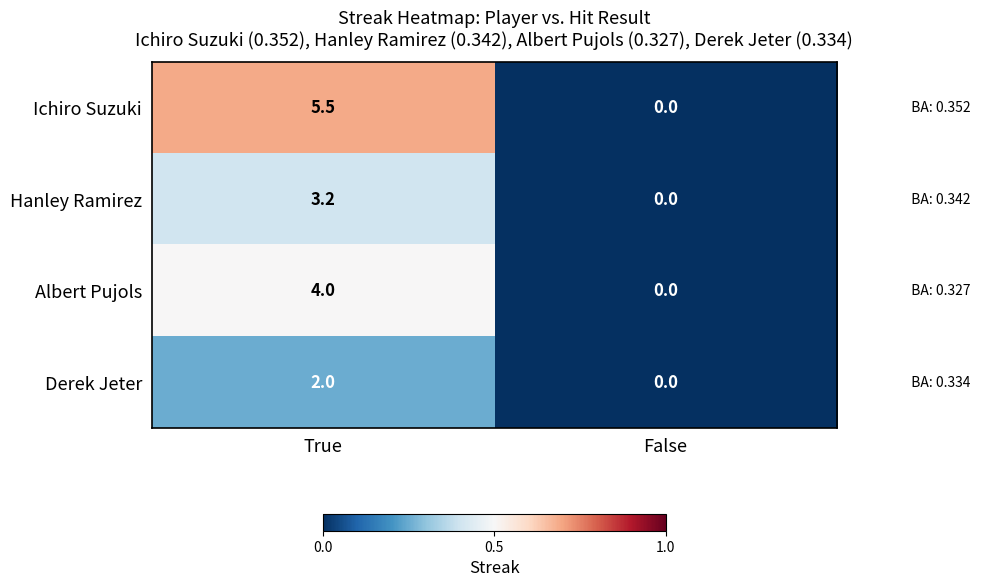

At which category does the chart reach its minimum across all series?

False